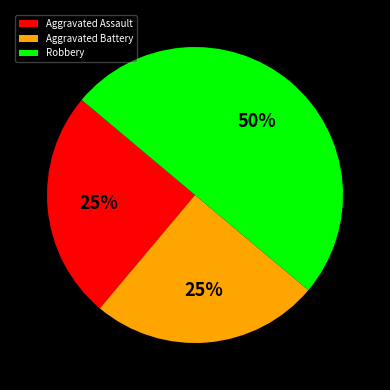

How many segments does this pie chart have?

3